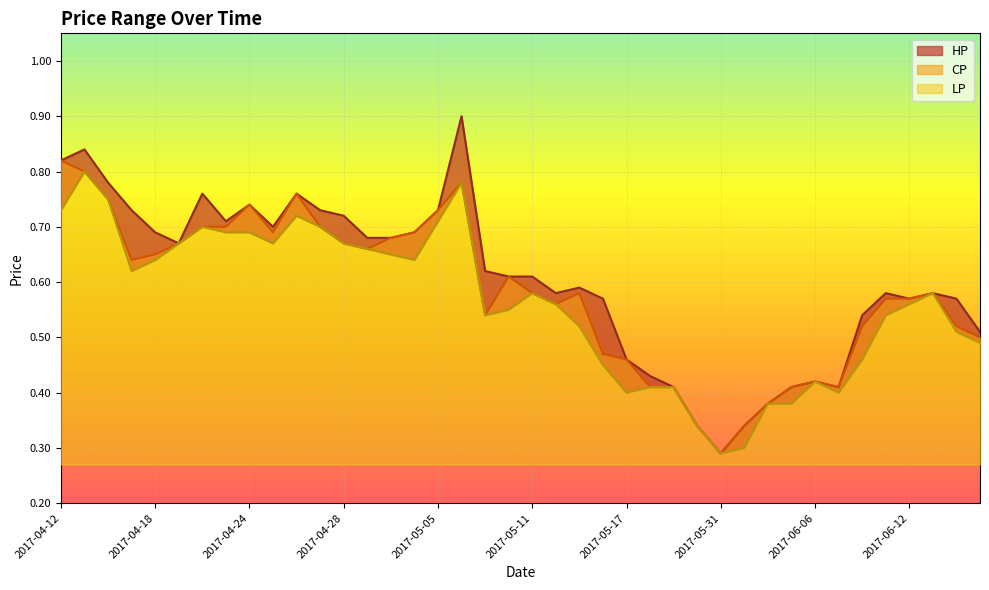

In HP, how many points are higher than both neighbors (excluding endpoints)?

9